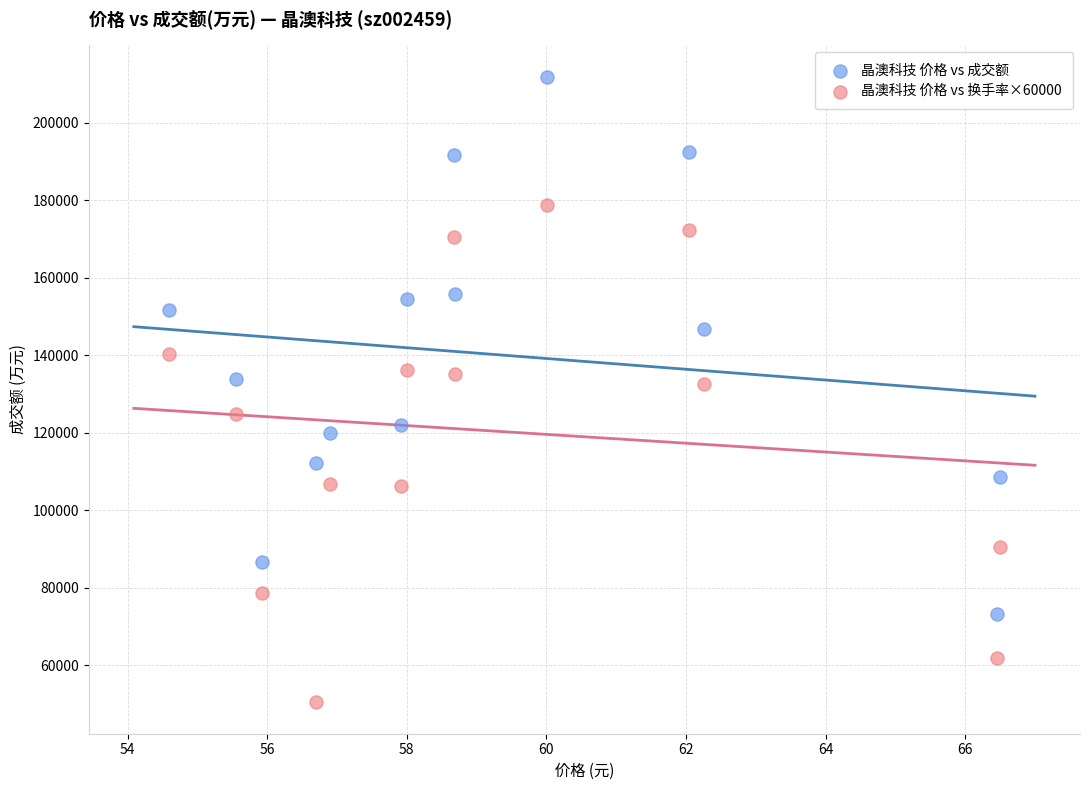

In the 晶澳科技 价格 vs 换手率×60000 series, what Y value is closest to 114600?

106800